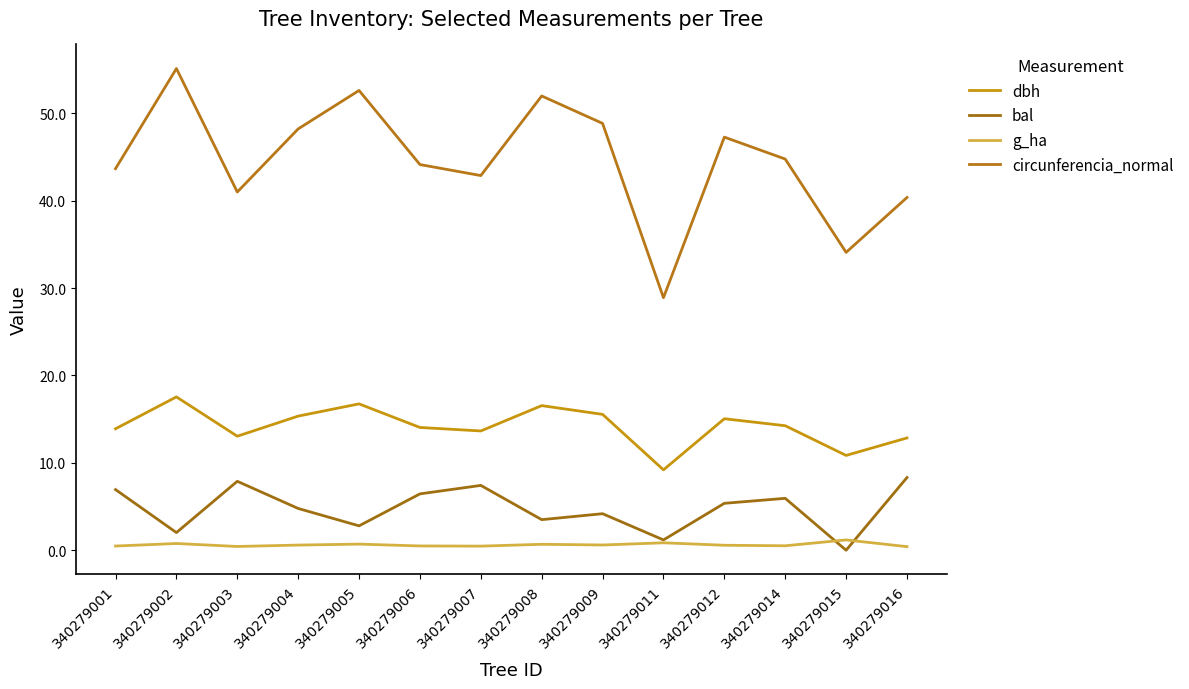

Which series changed the most between 340279005 and 340279011?

circunferencia_normal